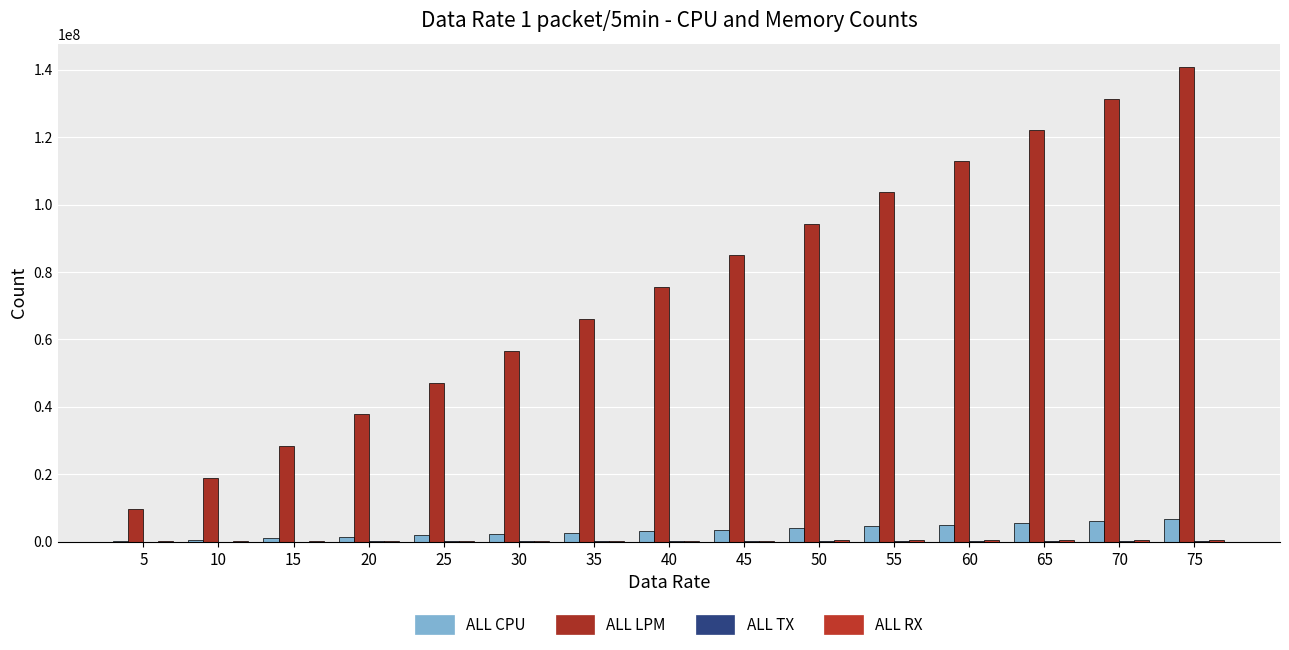

What is the total value across all series at 50?

98930866